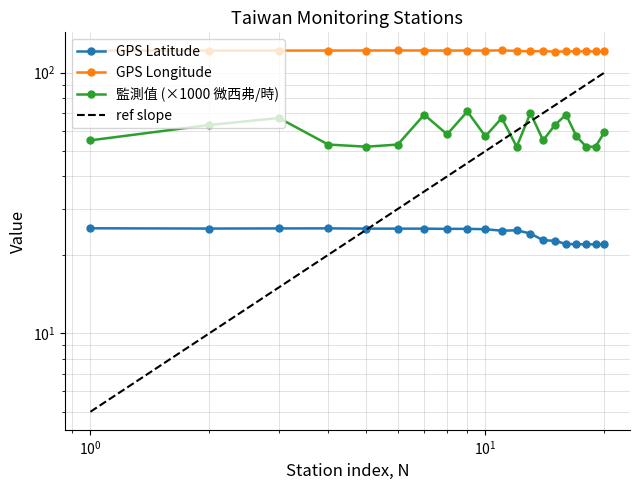

What is the difference between the maximum and minimum values in the 監測值(微西弗/時) series?

19.0